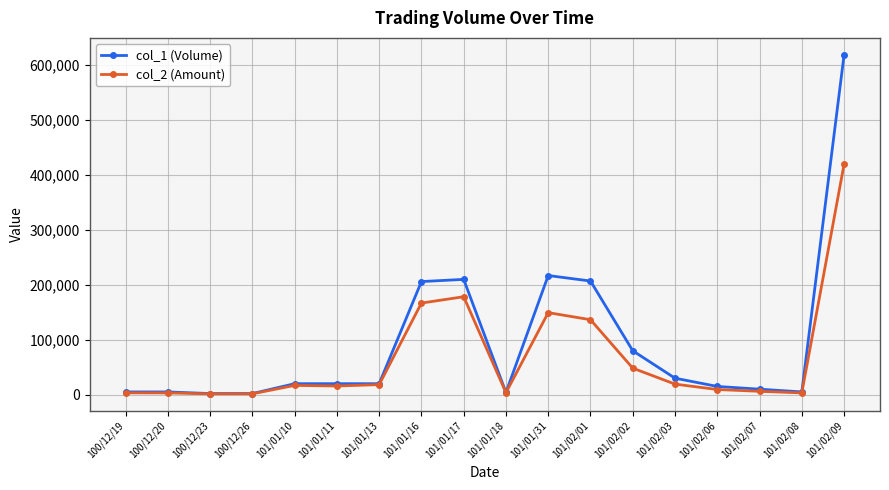

What is the sum of the col_1 (Volume) values at 101/01/17 and 101/02/07?

220000